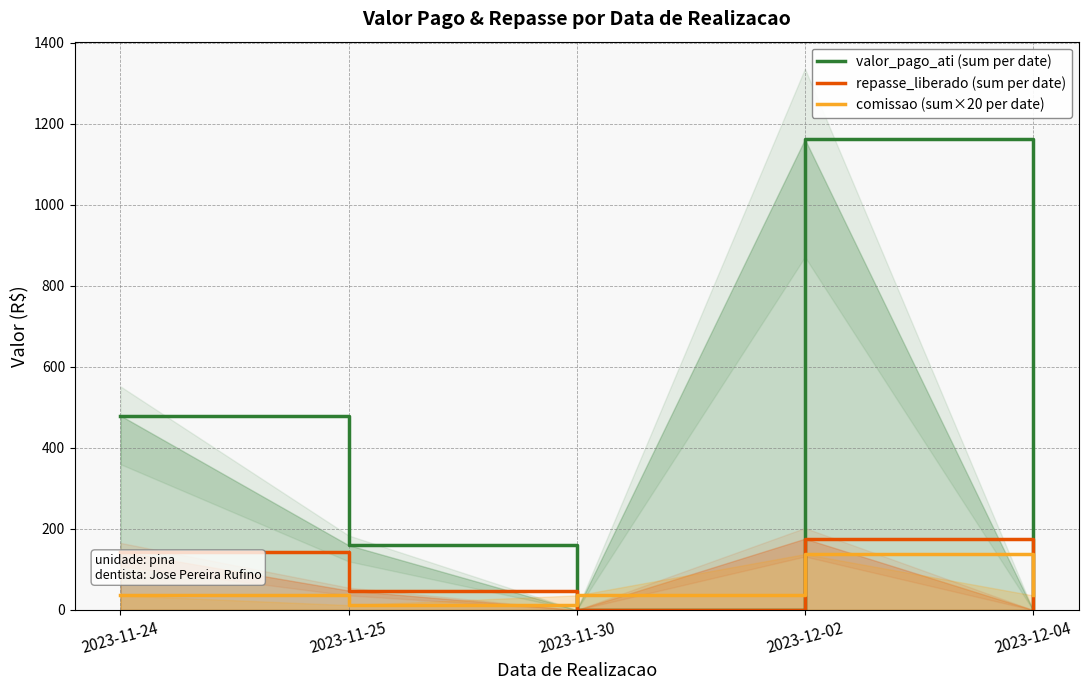

What are all the series names shown in the legend?

valor_pago_ati (sum per date), repasse_liberado (sum per date), comissao (sum×20 per date)